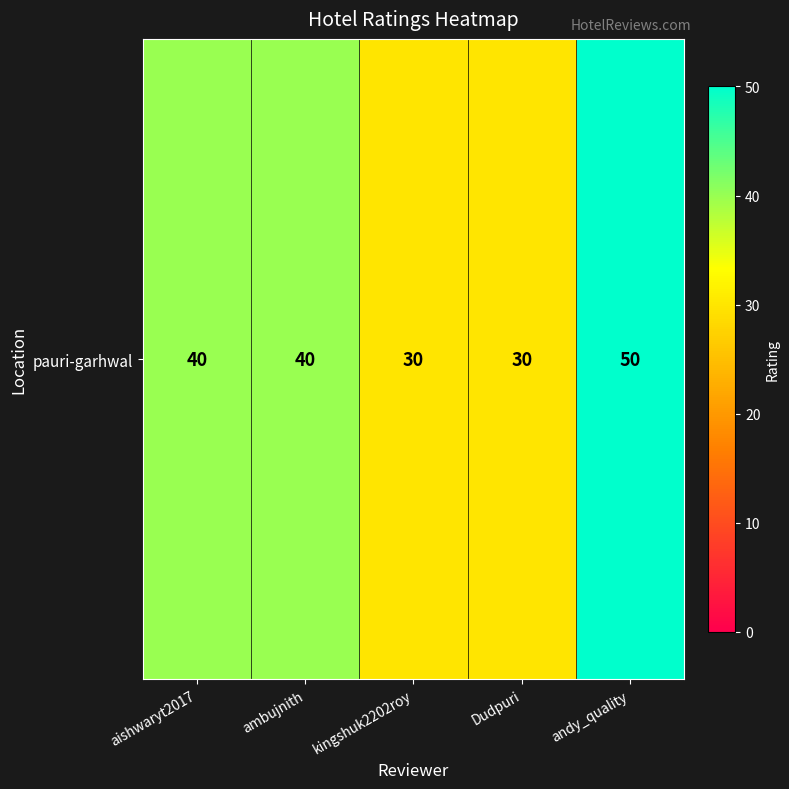

What is the difference between the maximum and minimum values?

20